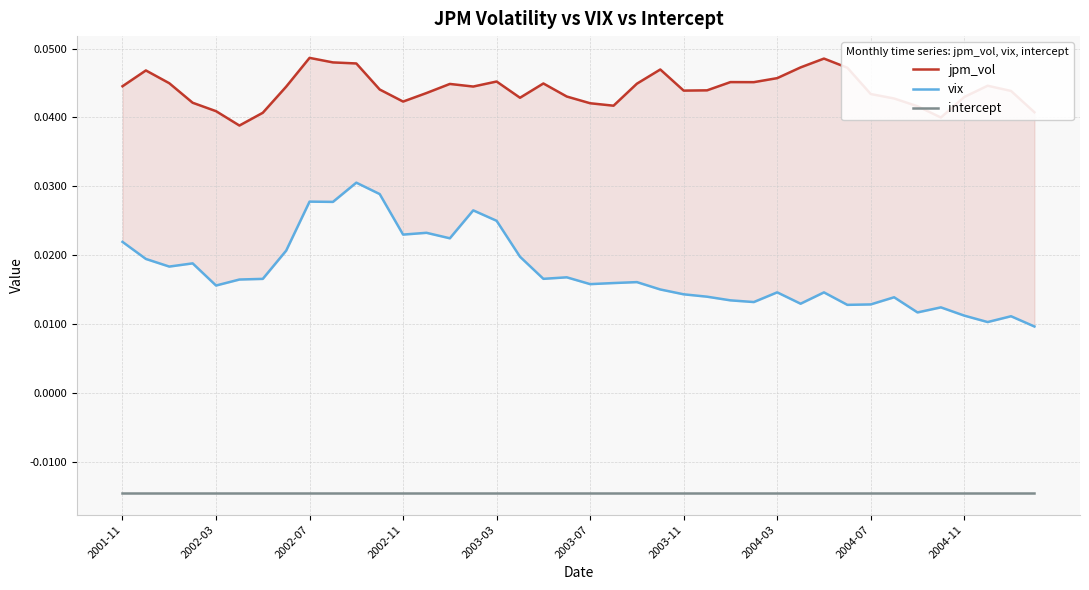

How many categories are shown in the chart?

40